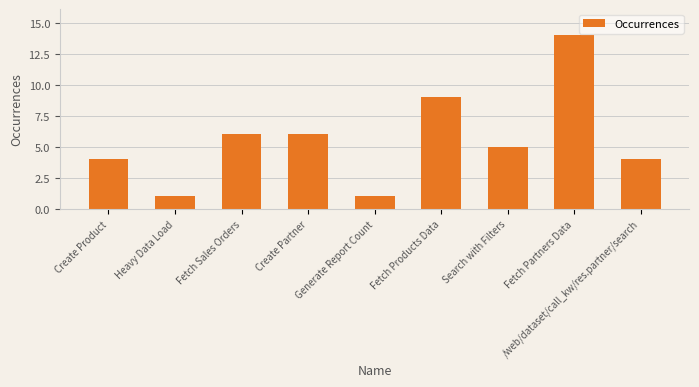

The chart shows a value of 10 at Create Partner. True or false?

False